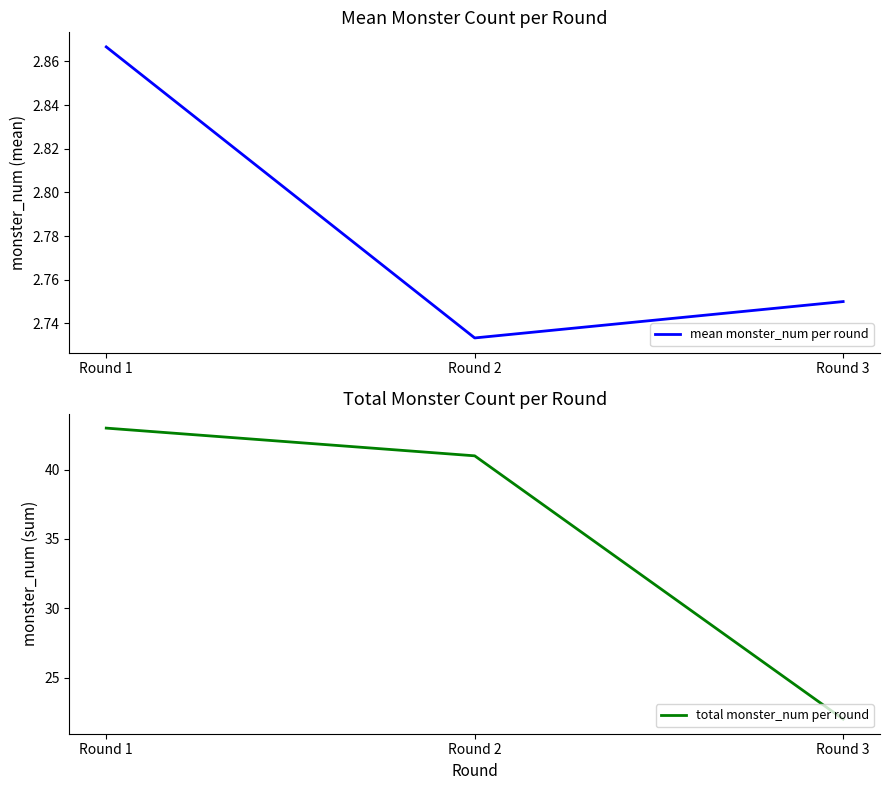

Rank the series by their maximum value, from lowest to highest.

mean monster_num per round, total monster_num per round